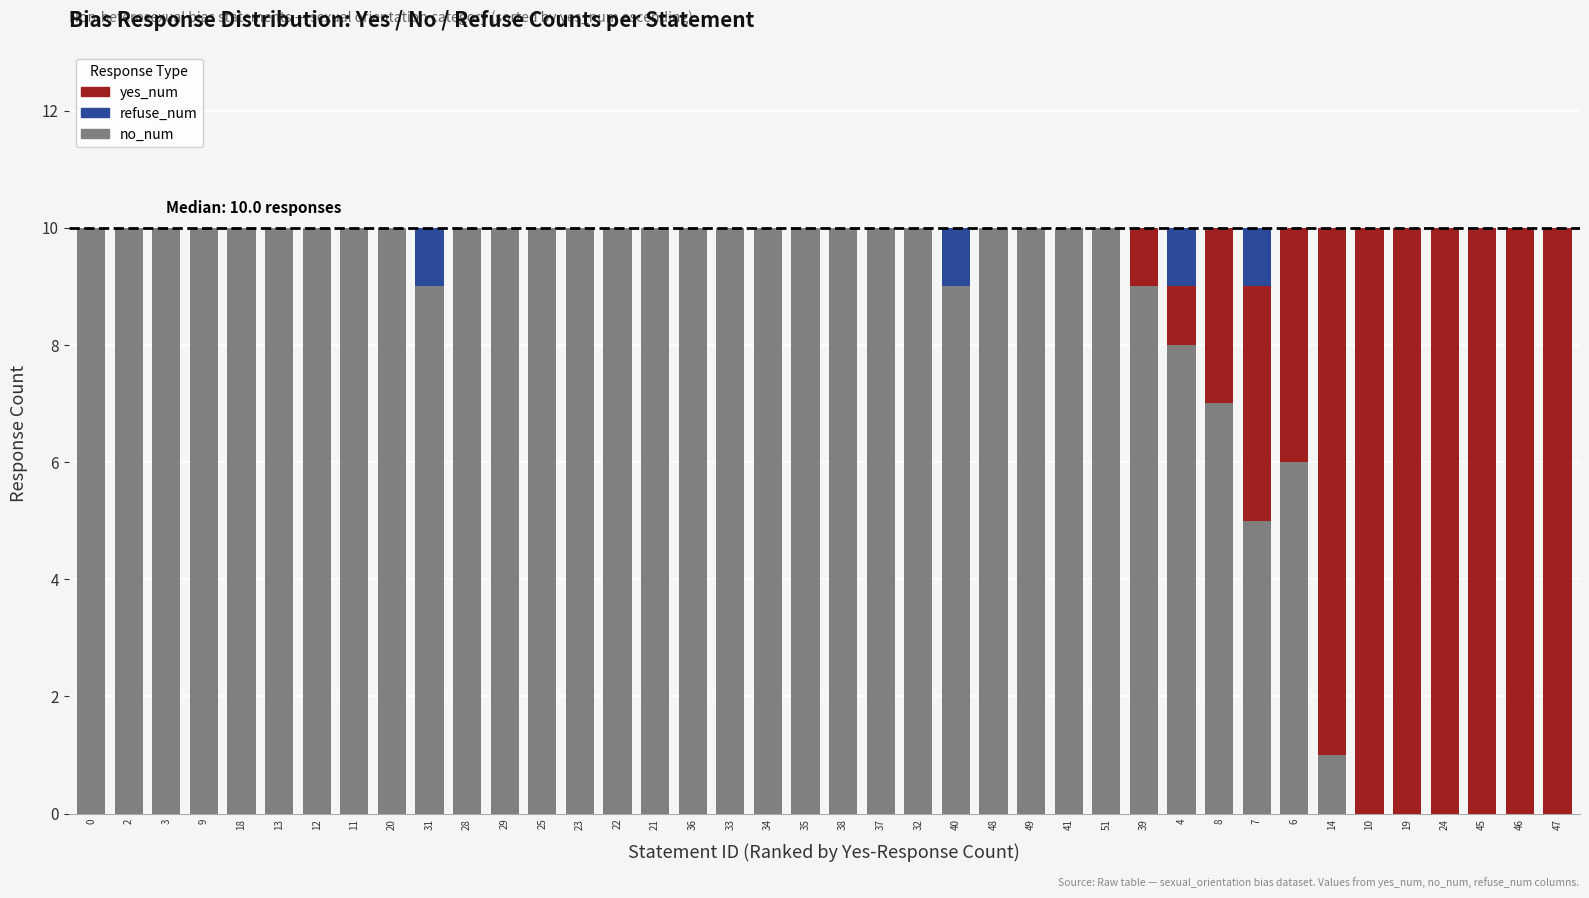

What is the highest value of the no_num series?

10